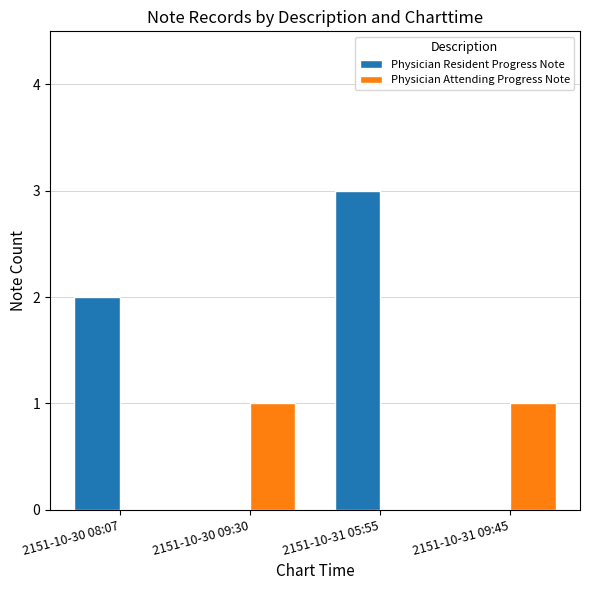

Is it true that Physician Resident Progress Note equals 0 at 2151-10-30 09:30?

True